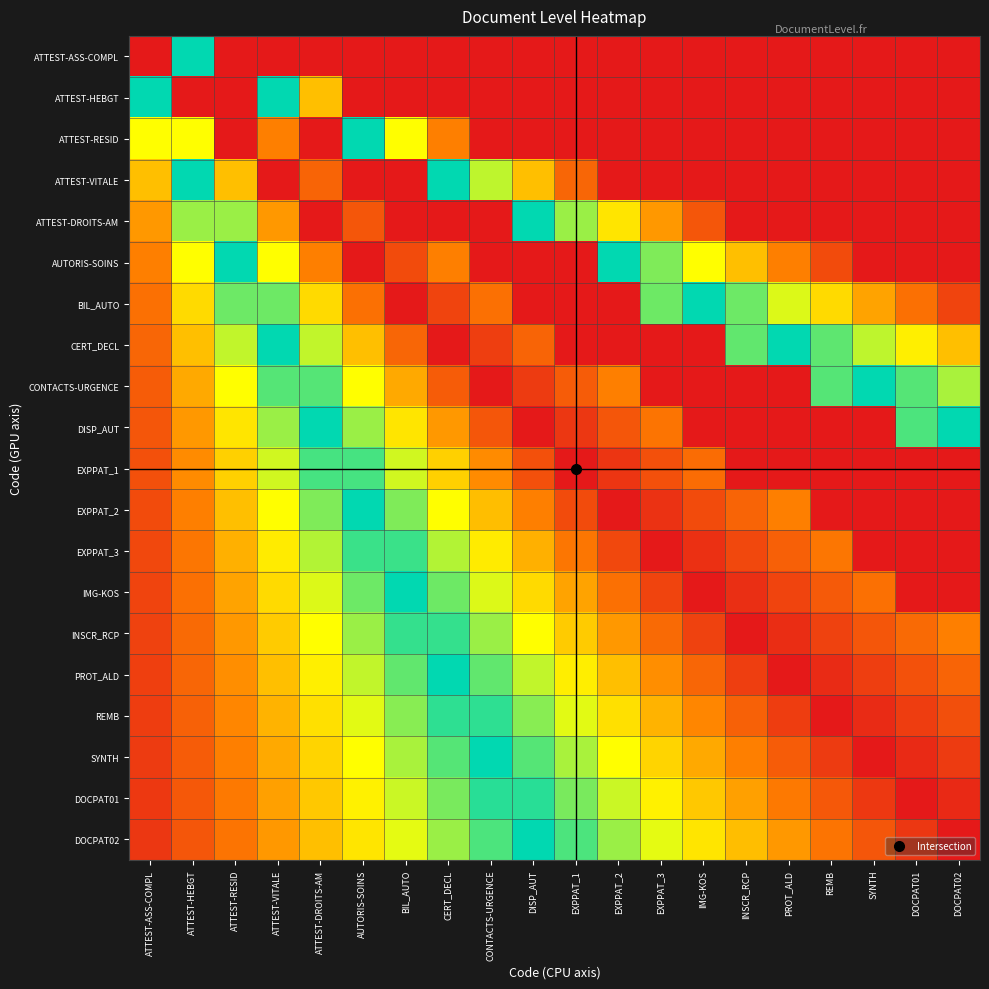

What is the spread (max minus min) of values at DOCPAT01?

1.0